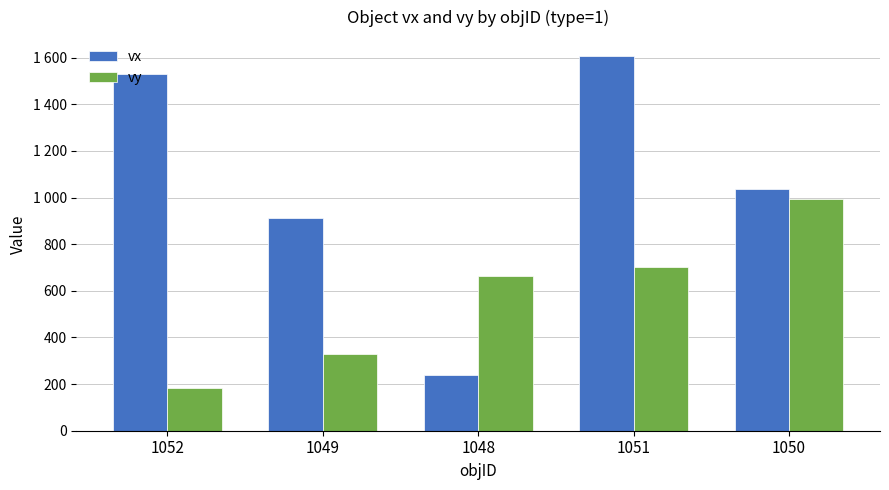

Reading left to right, what are all the values shown in this chart?

vx: 1052=1529	1049=914	1048=237	1051=1608	1050=1037
vy: 1052=183	1049=331	1048=663	1051=701	1050=996